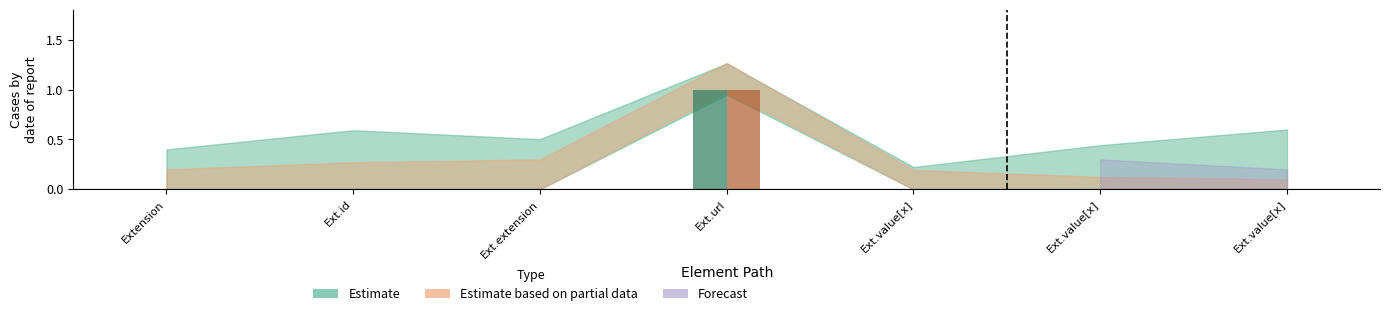

Where is Base Min nearest to the value 0?

Extension